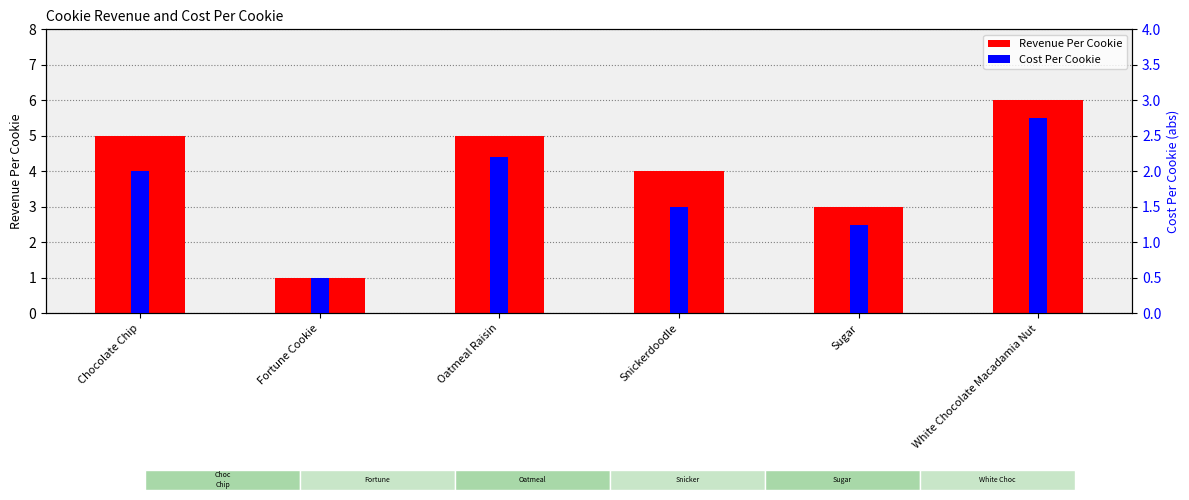

Reading left to right, transcribe all the data shown in this chart.

Revenue Per Cookie: 5.0	1.0	5.0	4.0	3.0	6.0
Cost Per Cookie: 2.0	0.5	2.2	1.5	1.2	2.8